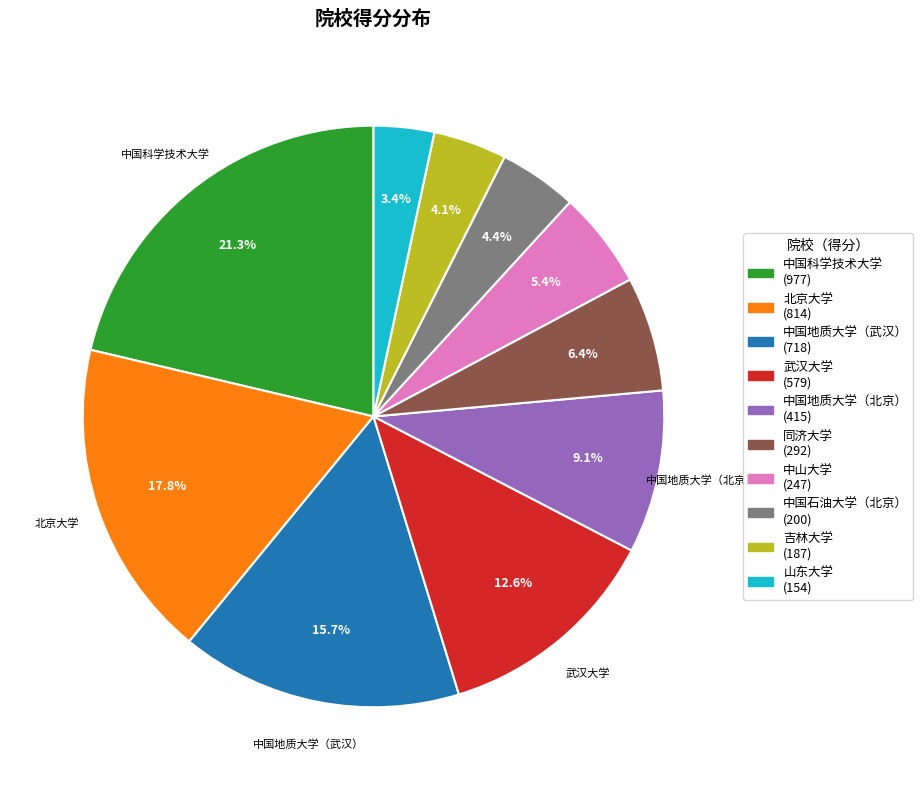

Which slice is the largest?

中国科学技术大学